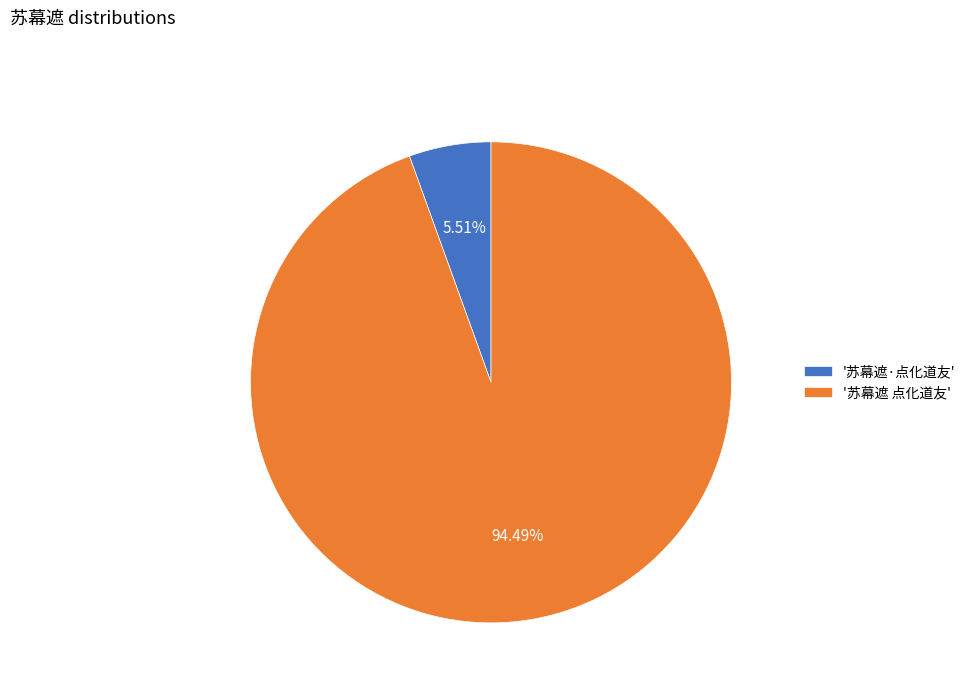

What is the majority slice?

'苏幕遮 点化道友'